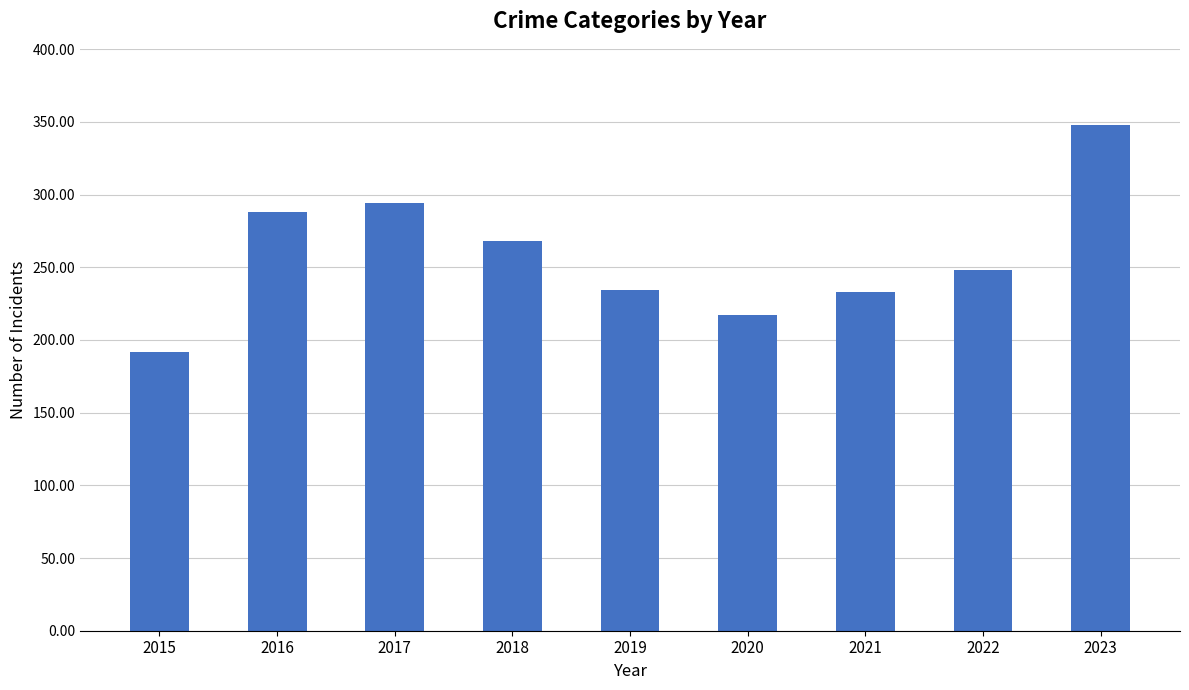

What is the value of the 2nd bar from the left?

288